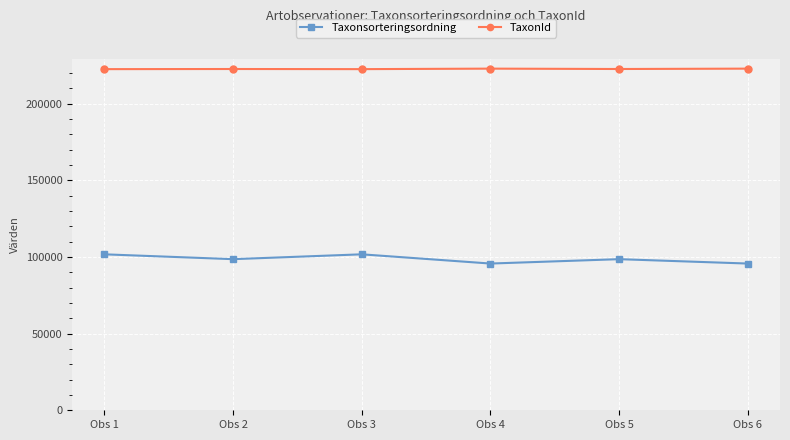

True or false: Taxonsorteringsordning and TaxonId cross at least once.

False